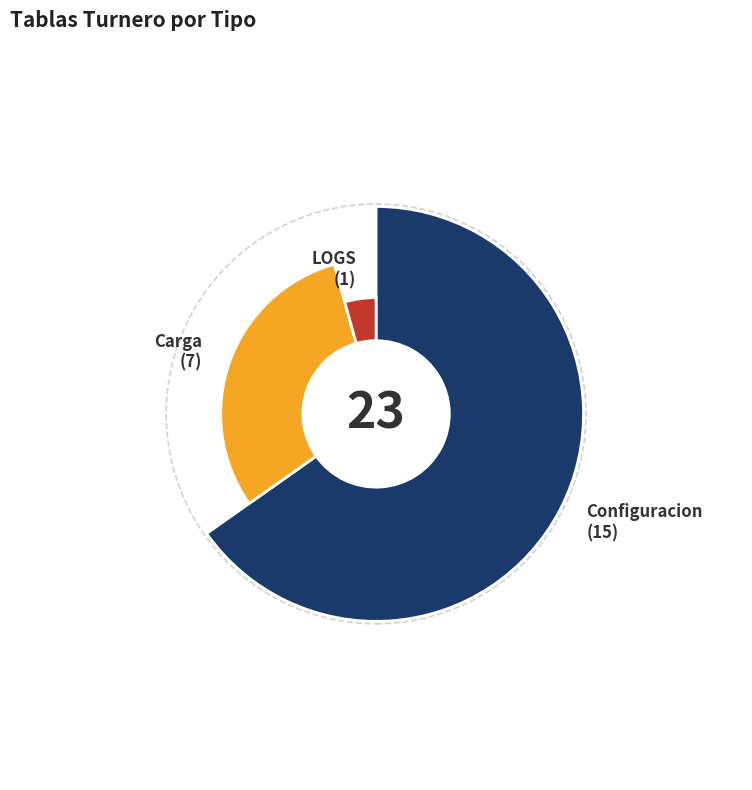

How many segments does this pie chart have?

3